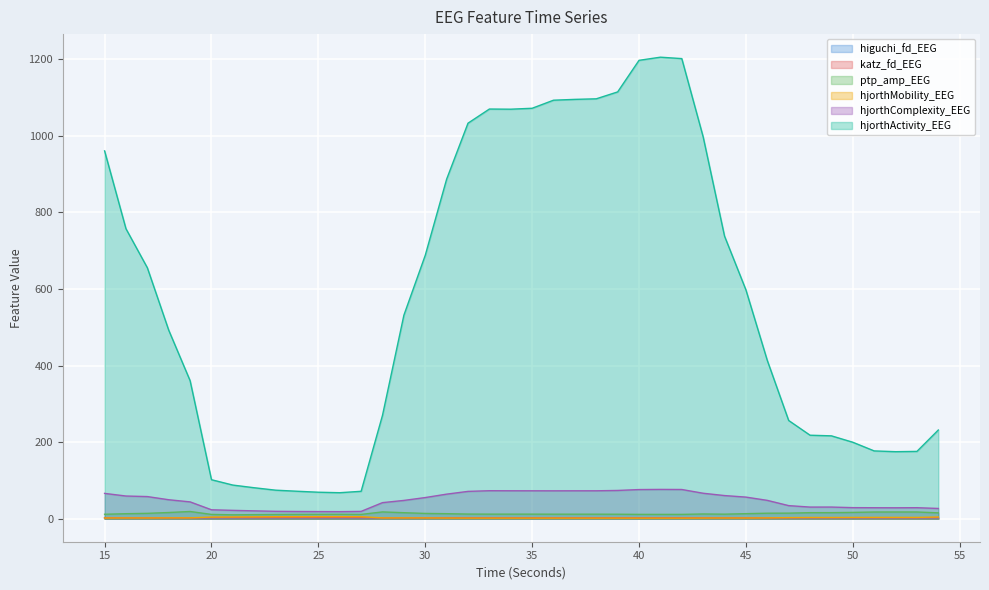

Where do higuchi_fd_EEG and hjorthMobility_EEG first cross each other?

31 and 32